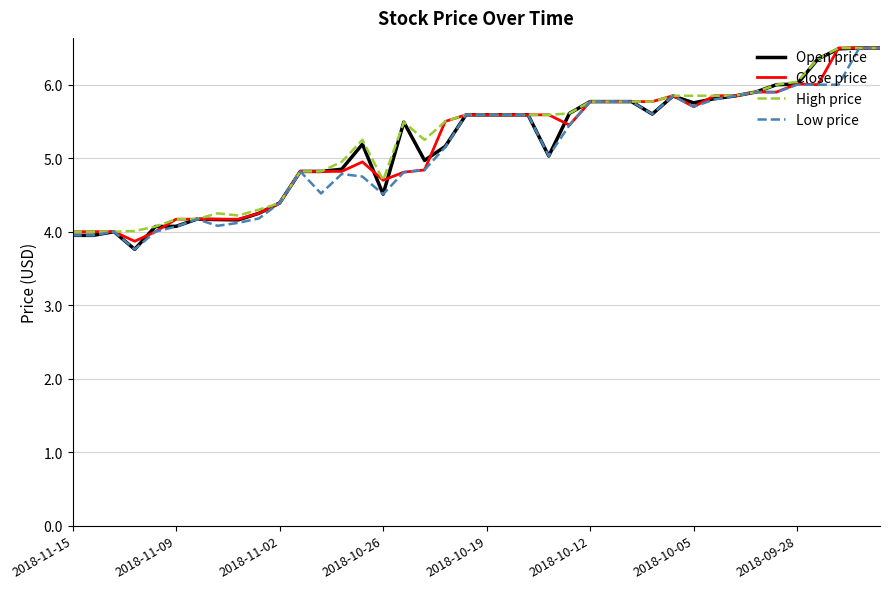

How many categories are shown in the chart?

40